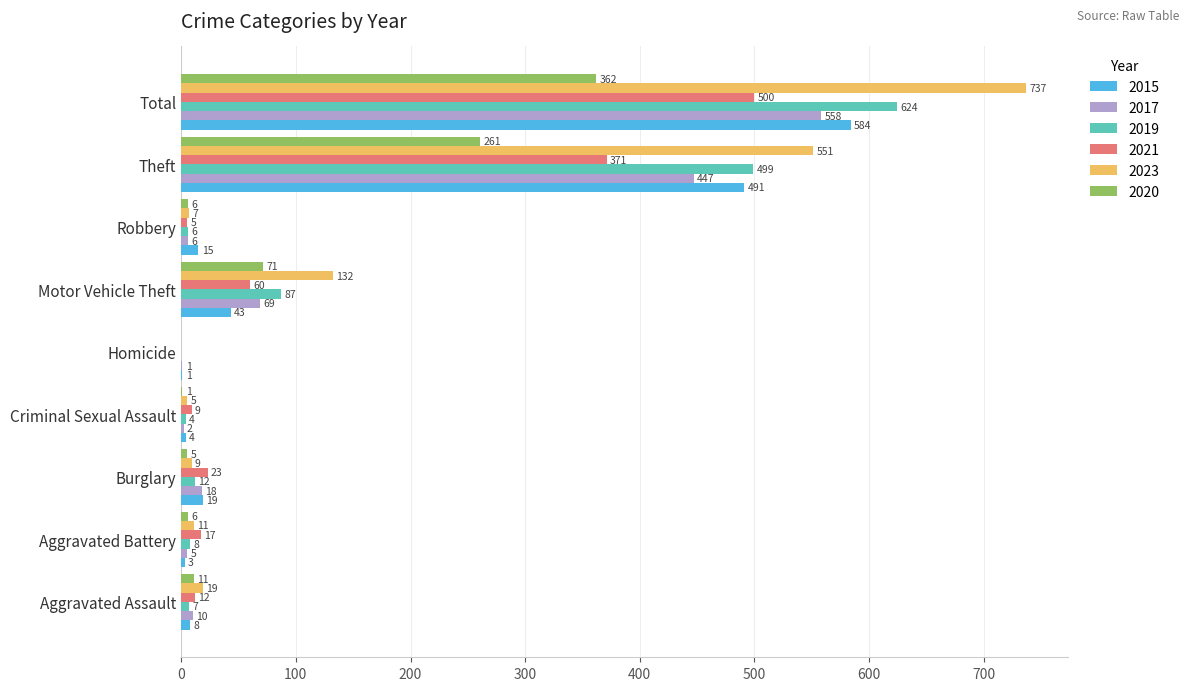

The 2015 series shows 43 at Motor Vehicle Theft. True or false?

True